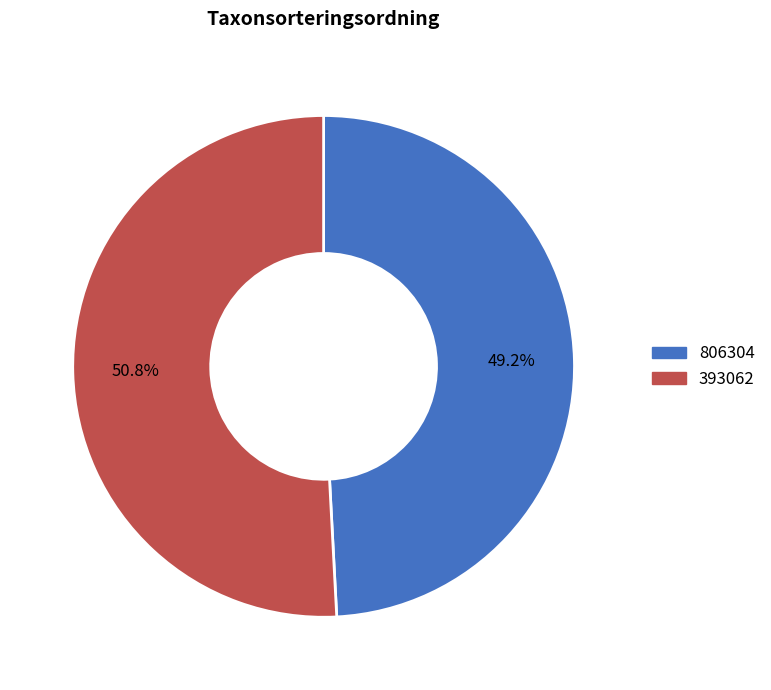

Is there any slice that represents more than half of the pie?

Yes